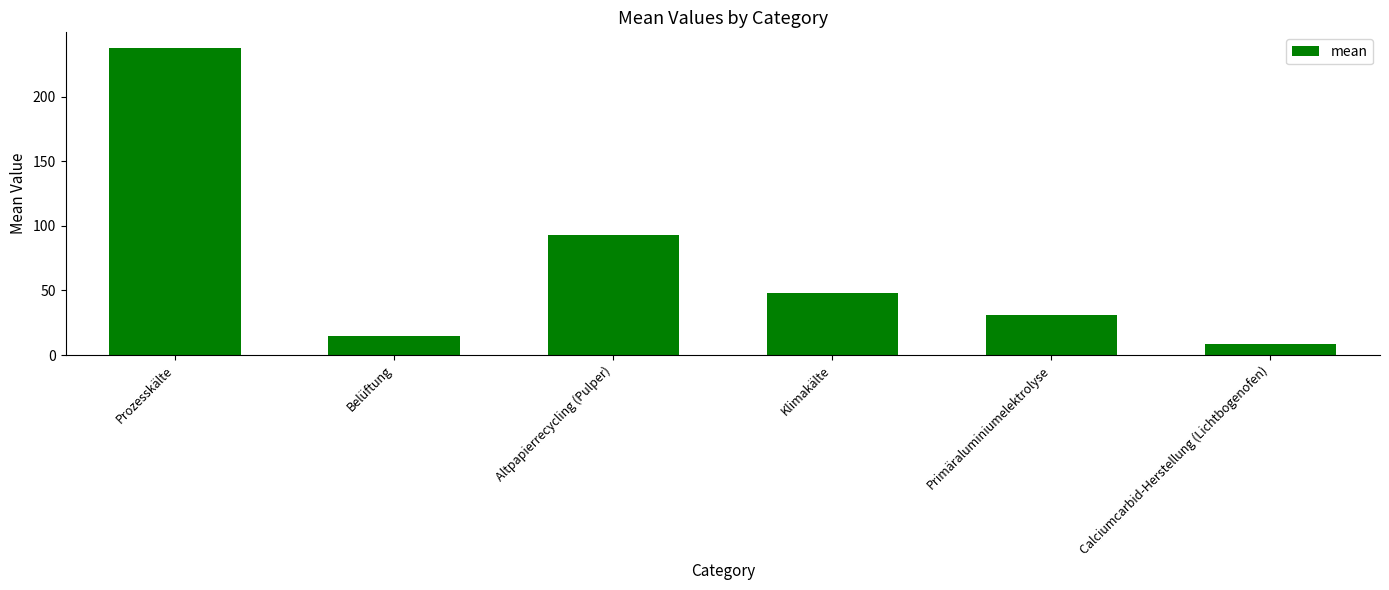

True or false: the data shows 76.7 at Klimakälte.

False